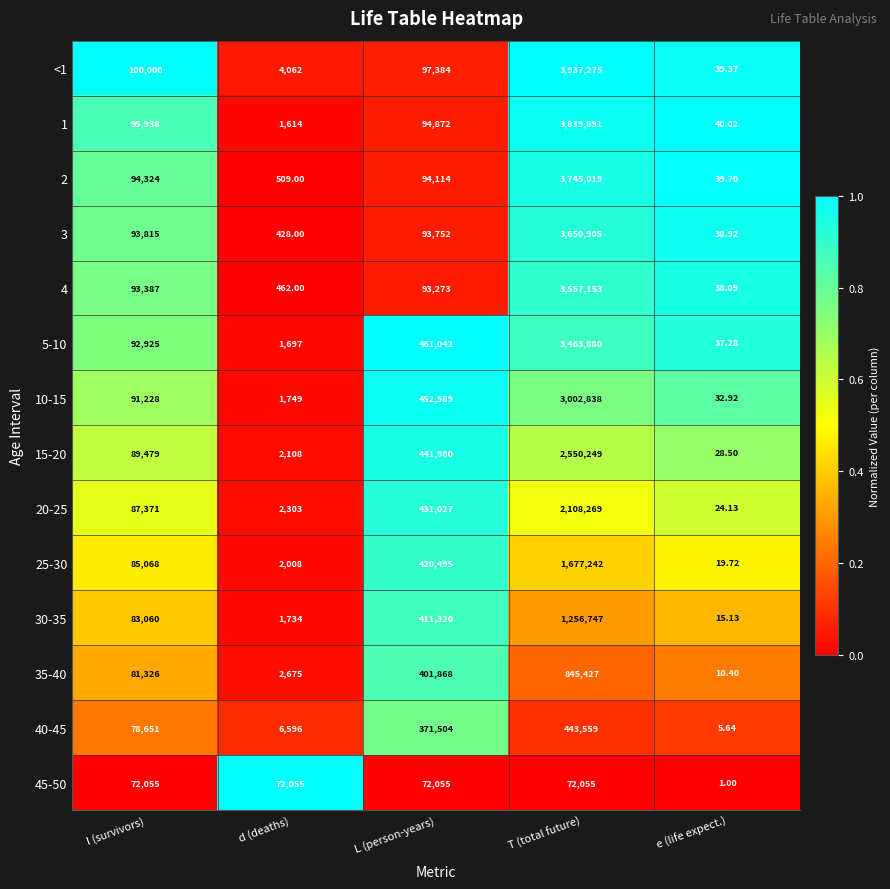

Which series has the largest total across all categories?

<1